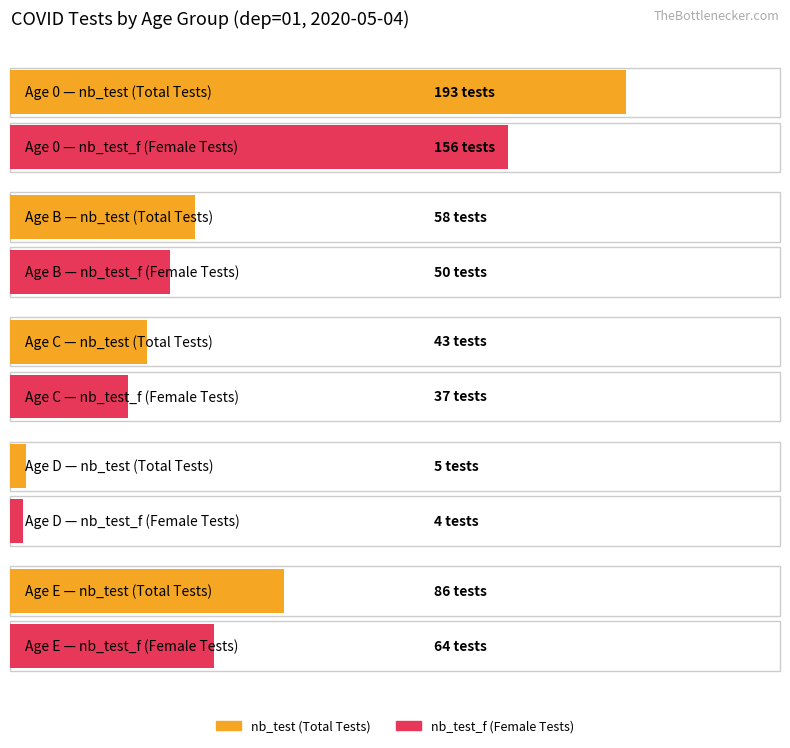

What is the label of the 4th bar from the left?

D